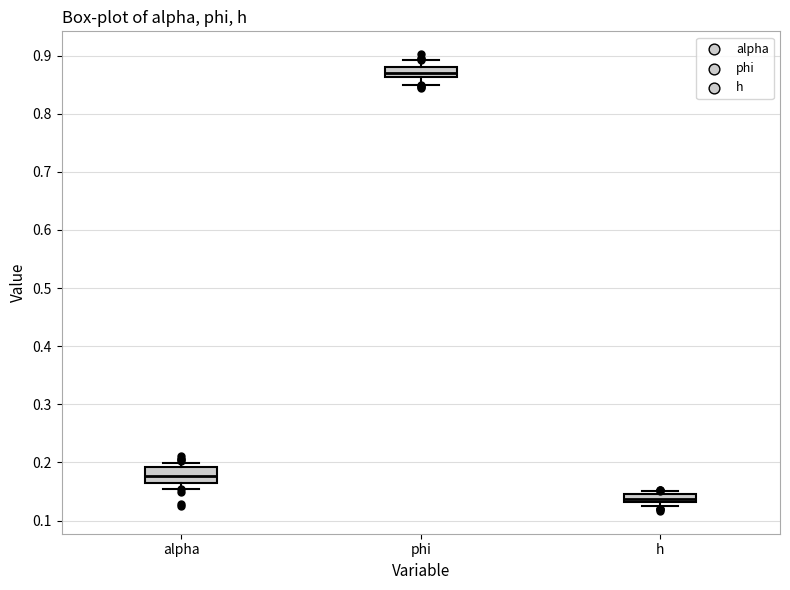

Which box is the tallest, from its lower edge to its upper edge?

alpha